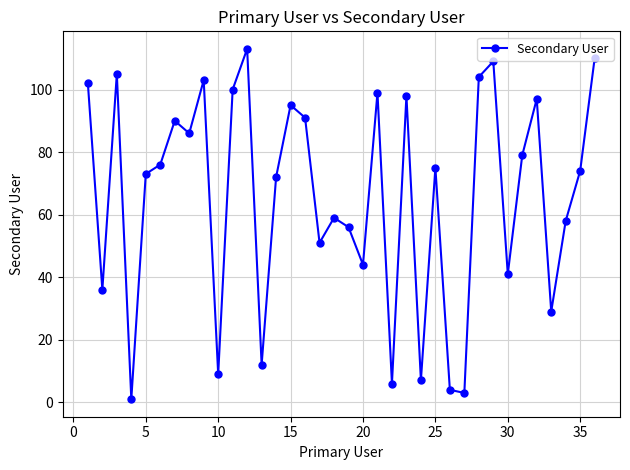

What is the value of the 28th point from the left?

104